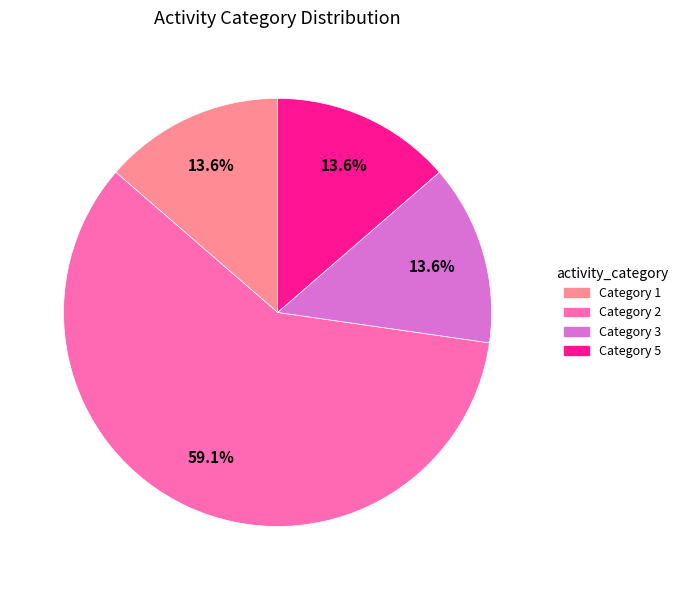

How many slices are in this pie chart?

4